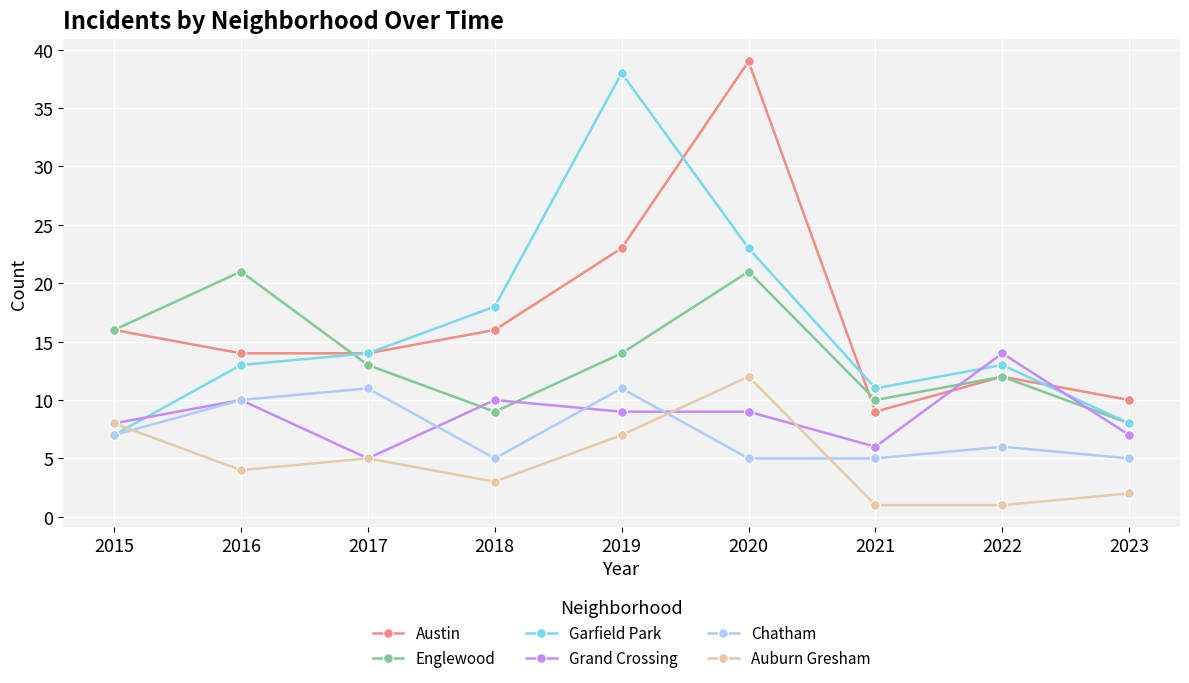

Rank the series by their maximum value, from highest to lowest.

Austin, Garfield Park, Englewood, Grand Crossing, Auburn Gresham, Chatham